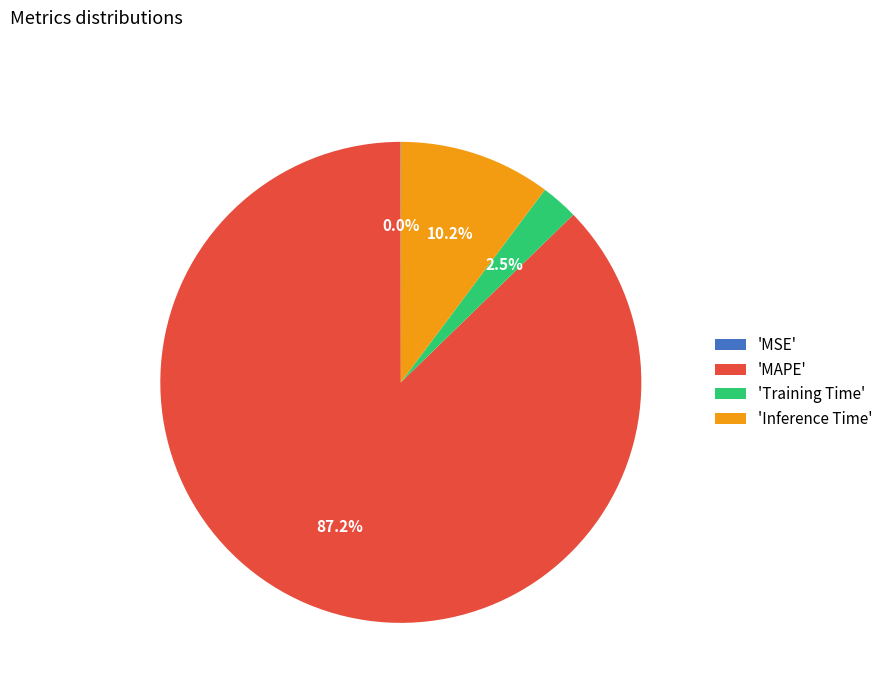

Is there any slice that represents more than half of the pie?

Yes